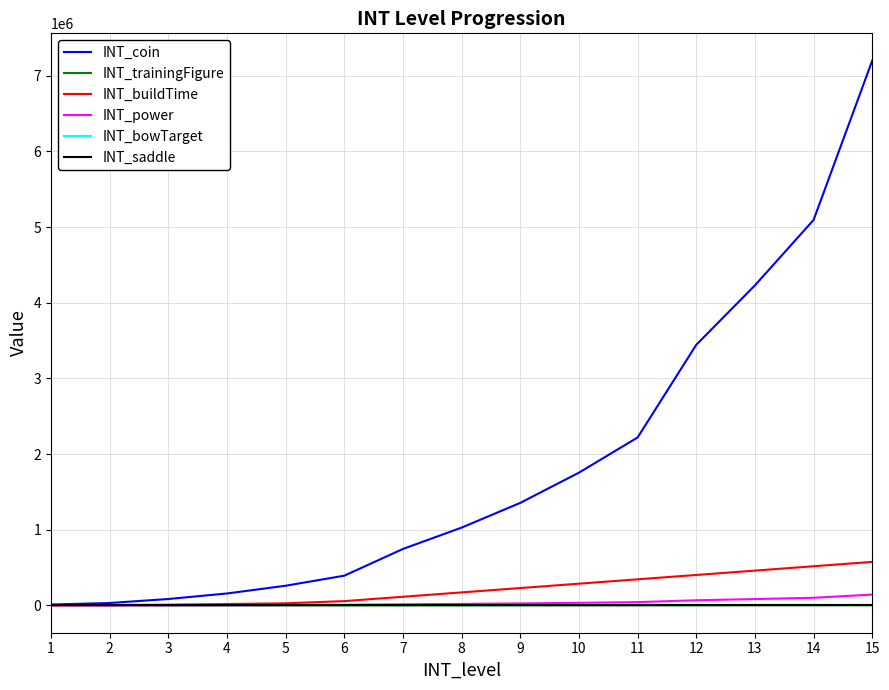

What is the value of the INT_coin point at the 7th from the left?

747000